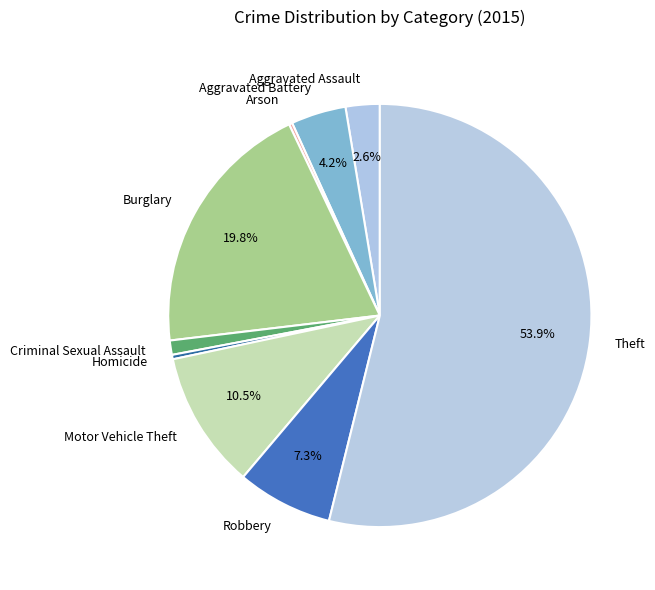

To the nearest percent, what is the difference between the Criminal Sexual Assault and Robbery slice percentages?

6%